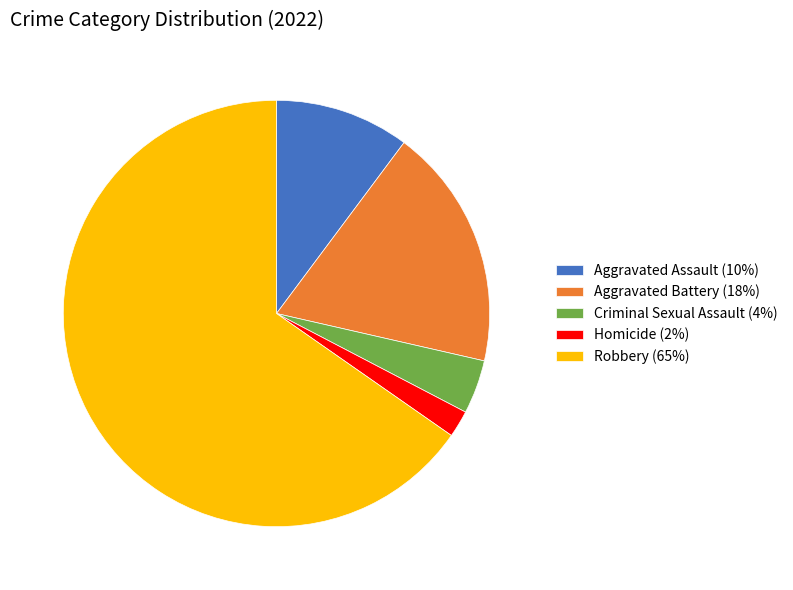

Approximately how many times larger is the value at Robbery compared to Homicide?

32.0